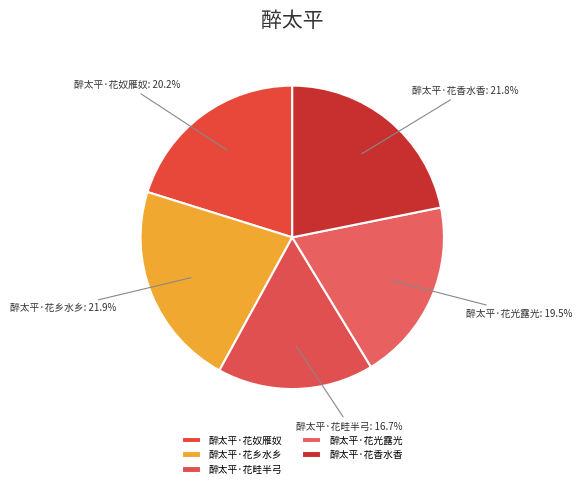

To the nearest percent, what percentage of the pie is 醉太平·花乡水乡?

22%